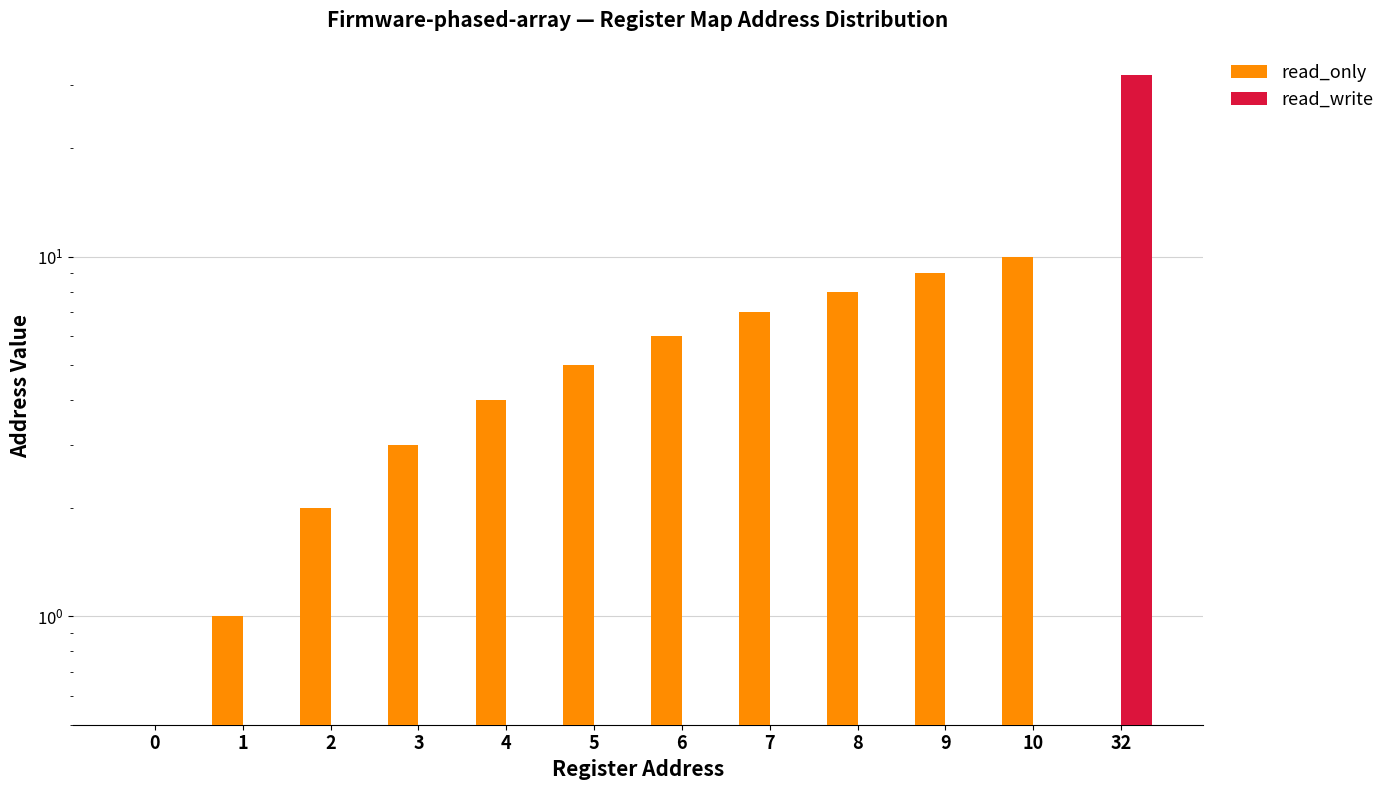

Rank the series at 2 from highest to lowest value.

read_only, read_write